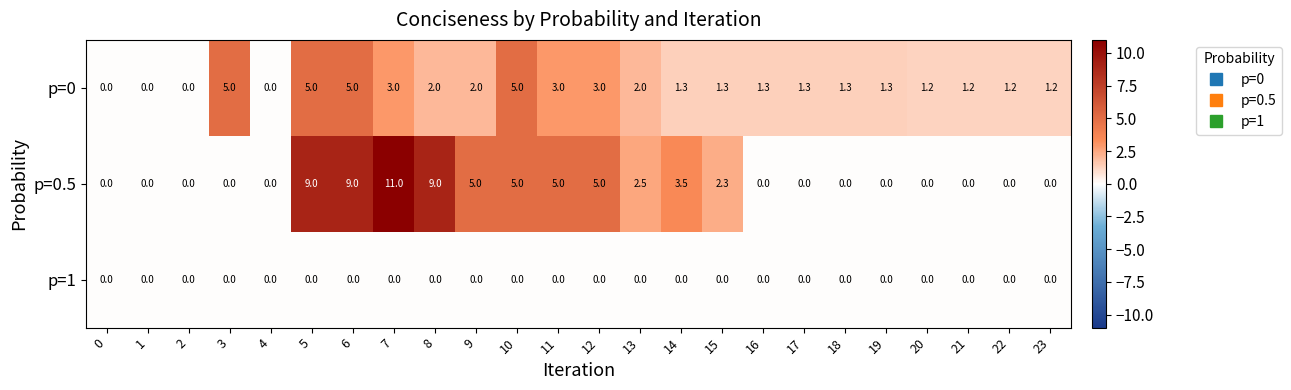

At how many categories does at least one series exceed 2?

12